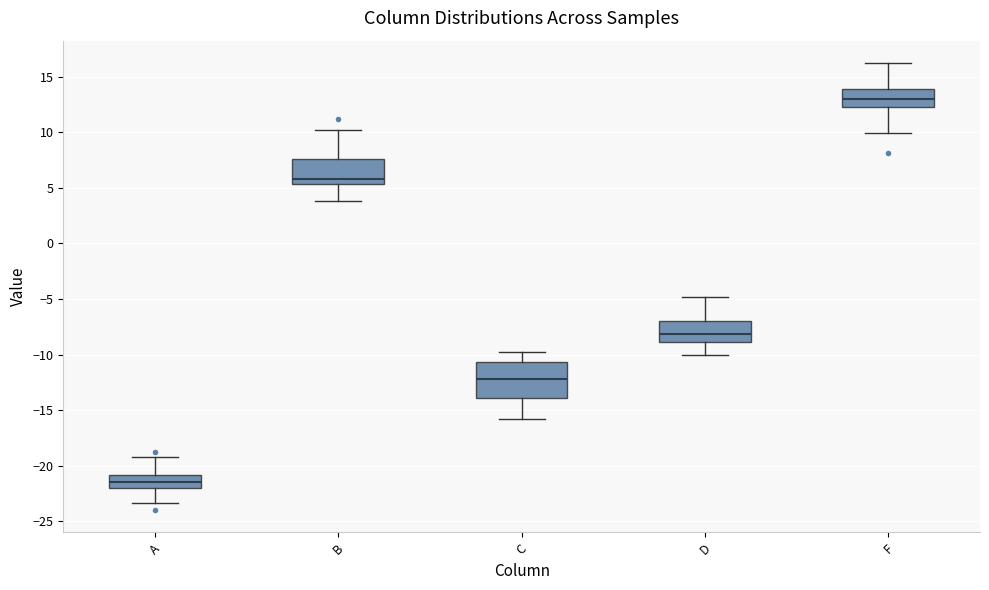

Which box is the tallest, from its lower edge to its upper edge?

C